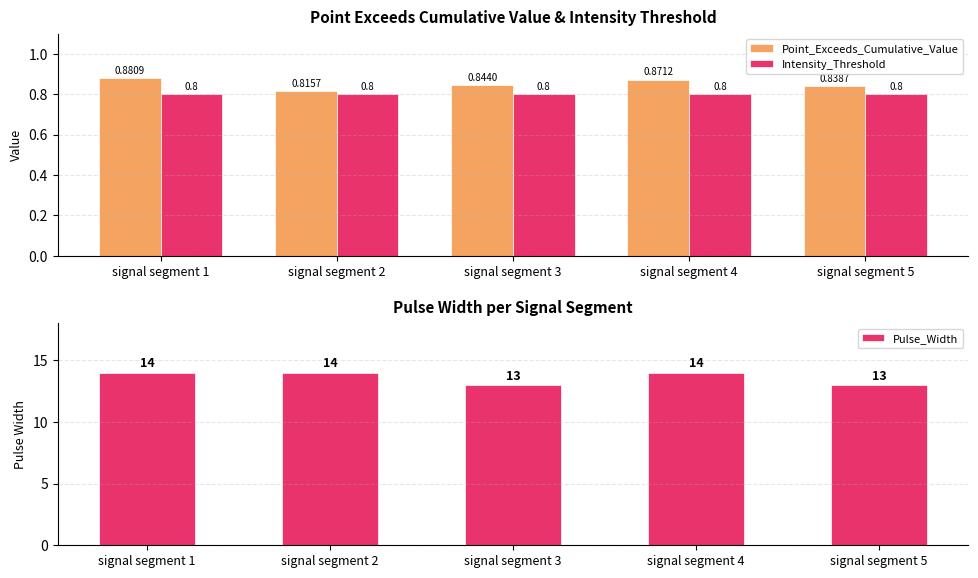

What is the value of the Intensity_Threshold bar at the 2nd from the left?

0.8